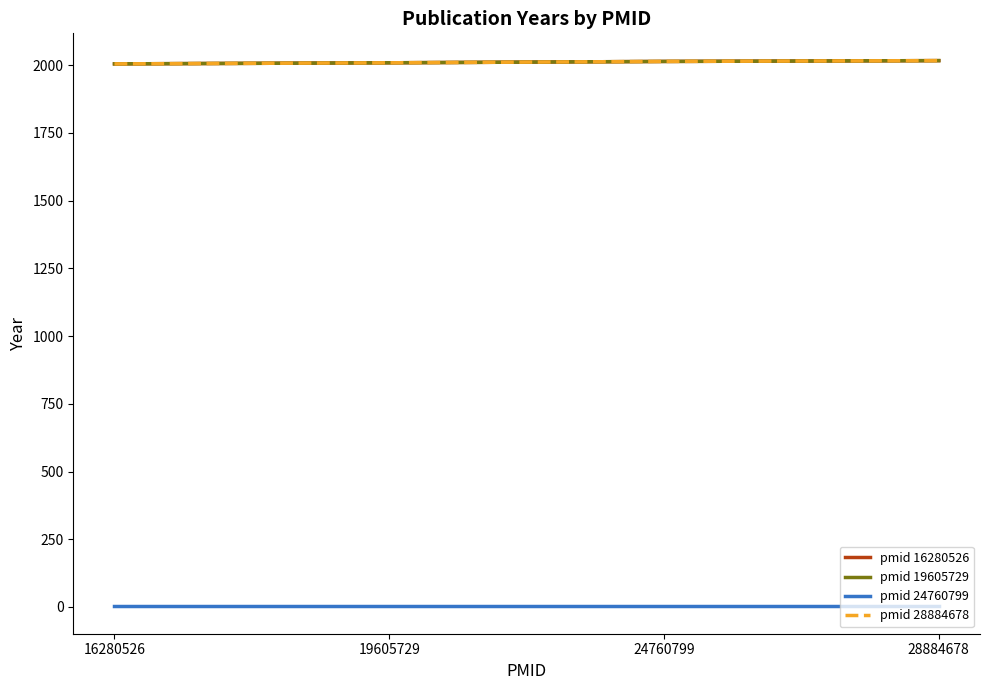

True or false: pmid 16280526 and pmid 28884678 intersect in this chart.

False